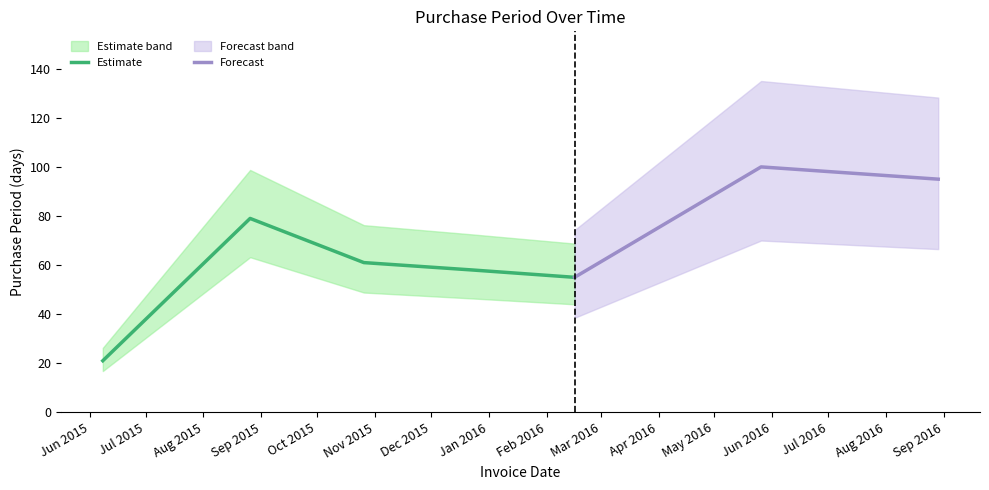

How many points are lower than both their immediate neighbors (excluding endpoints)?

1